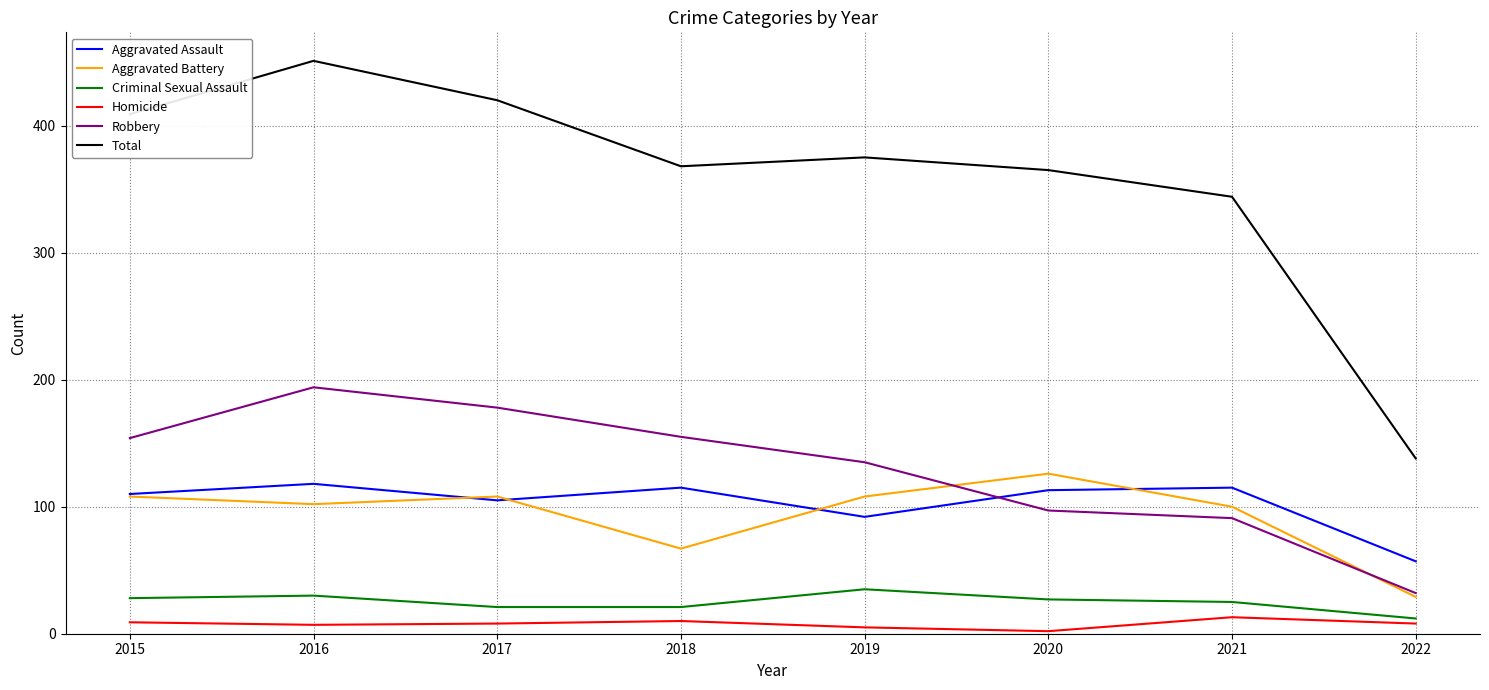

What is the highest value of the Total series?

451